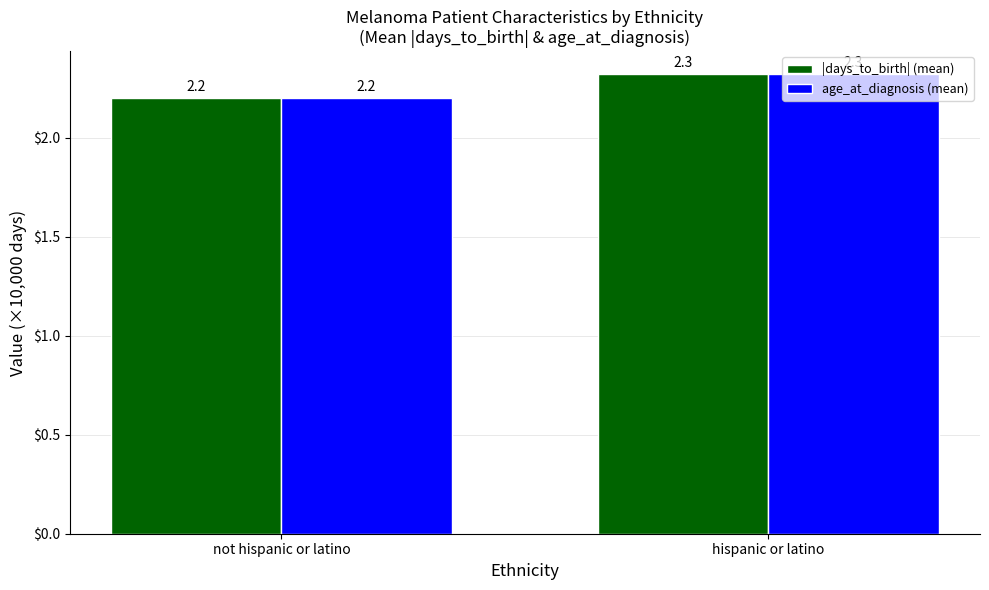

Reading left to right, list all the values displayed in this chart.

|days_to_birth| (mean): 2.2	2.3
age_at_diagnosis (mean): 2.2	2.3